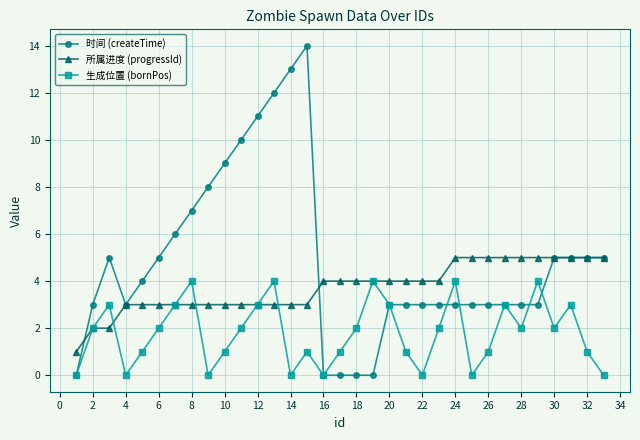

List the series in order of their peak value, highest first.

时间 (createTime), 所属进度 (progressId), 生成位置 (bornPos)